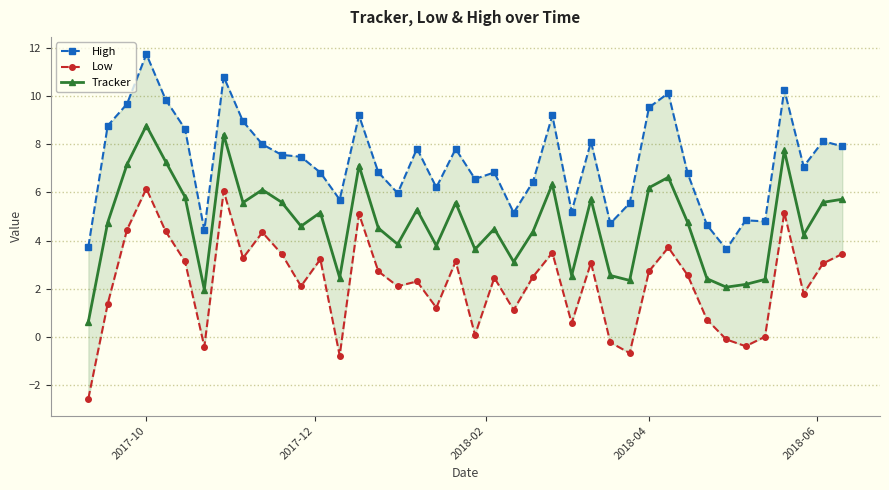

In Tracker, how many points are higher than both neighbors (excluding endpoints)?

12